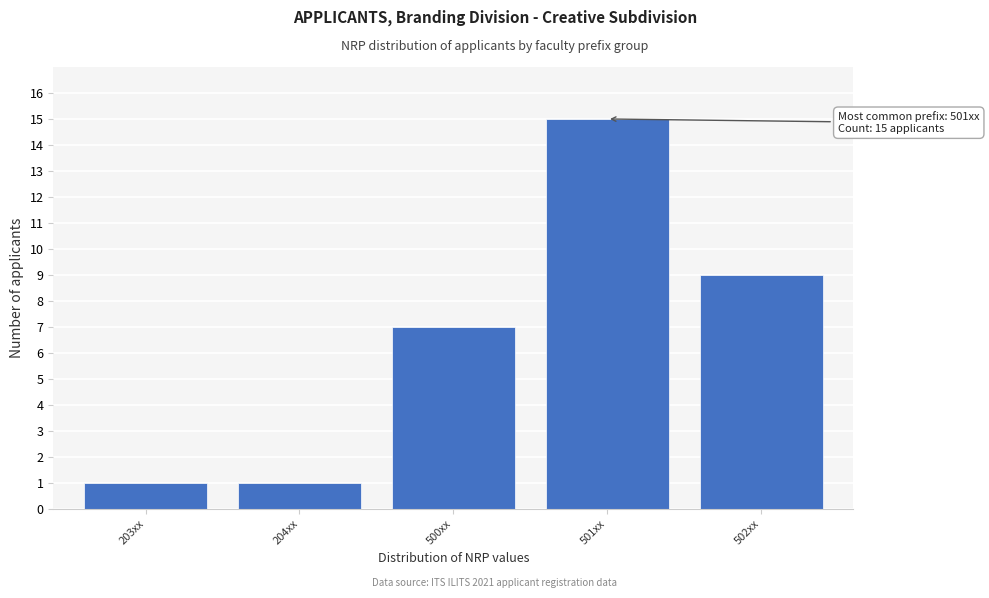

Reading right to left, what are all the values shown in this chart?

502xx=9	501xx=15	500xx=7	204xx=1	203xx=1